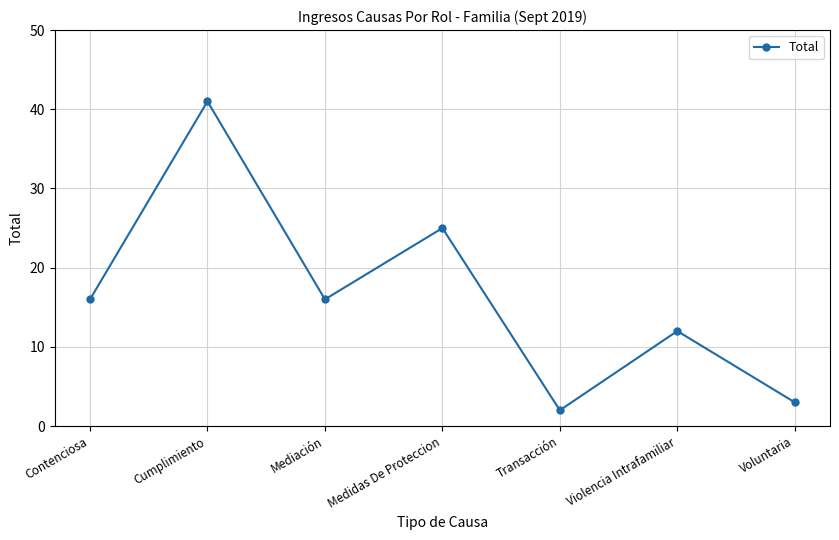

Does the chart have visible grid lines?

Yes